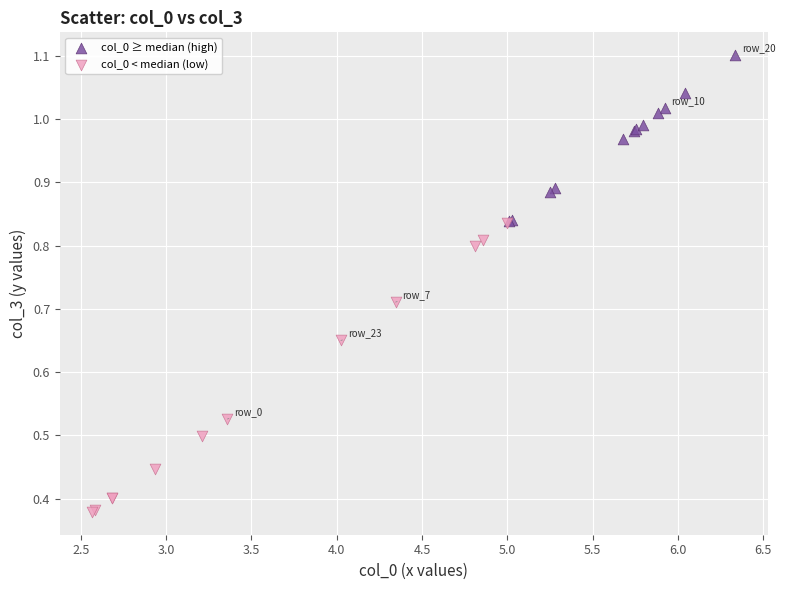

Which series contains the lowest Y value?

col_0 < median (low)